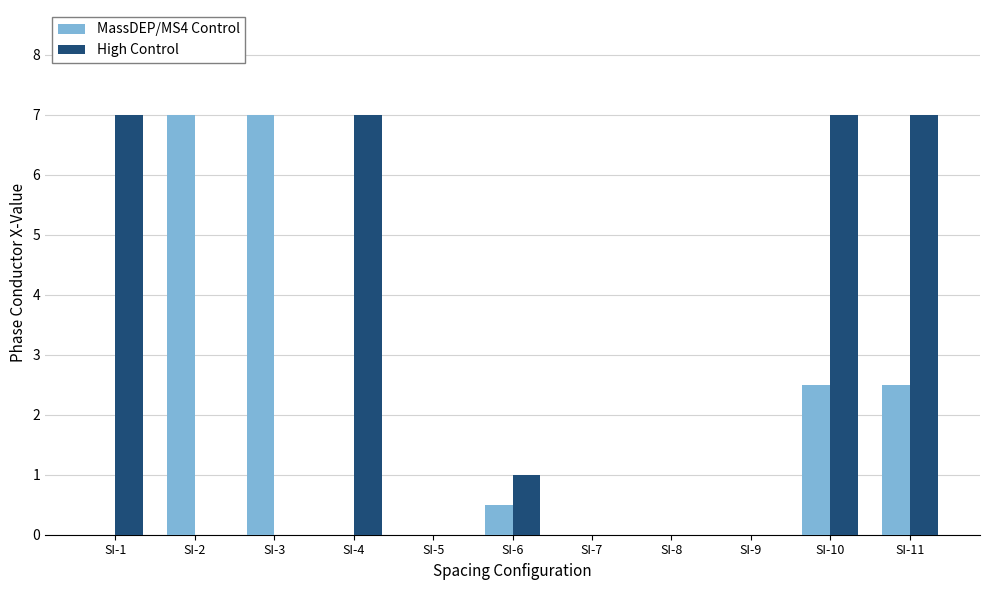

How many series are shown in this chart?

2